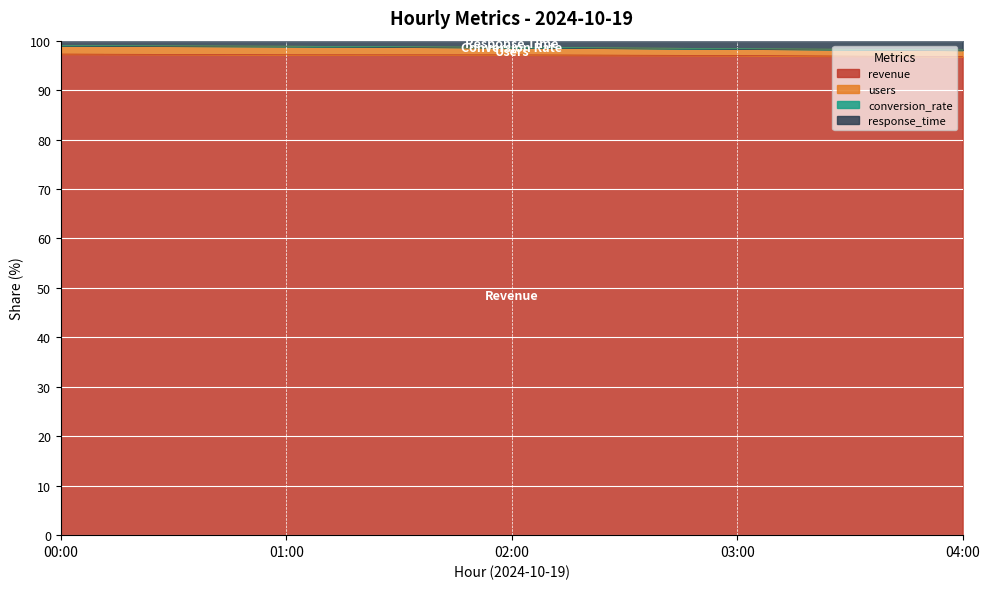

True or false: revenue and response_time intersect in this chart.

False